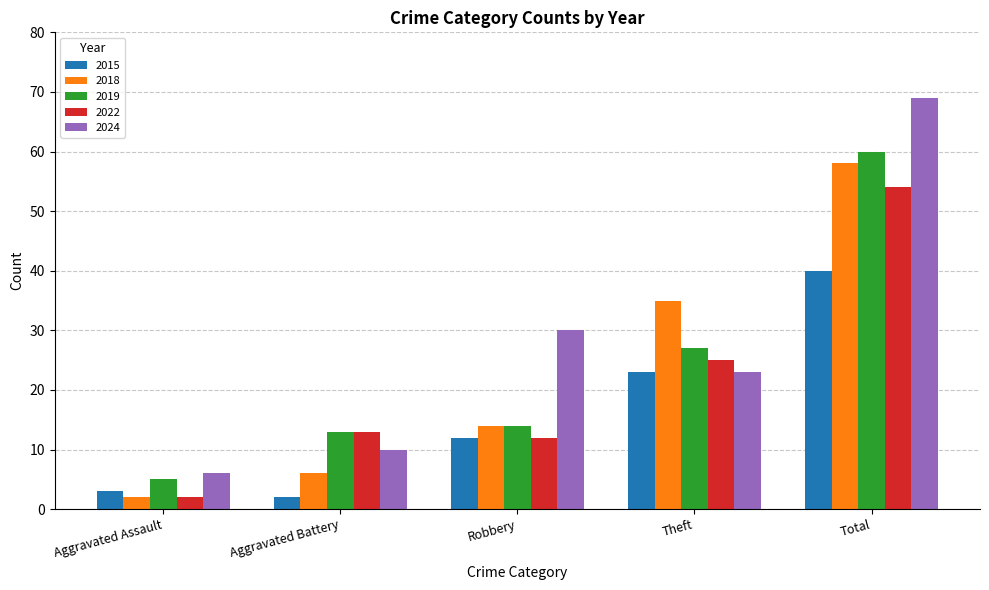

What is the value of the 2018 bar at the 3rd from the left?

14